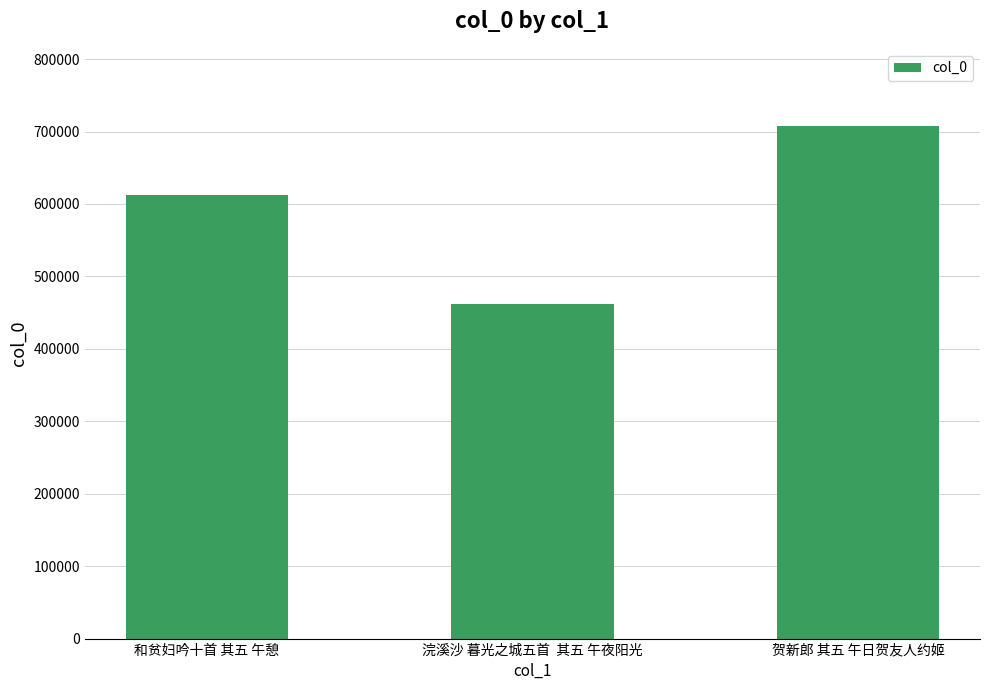

Does the chart contain any negative values?

No